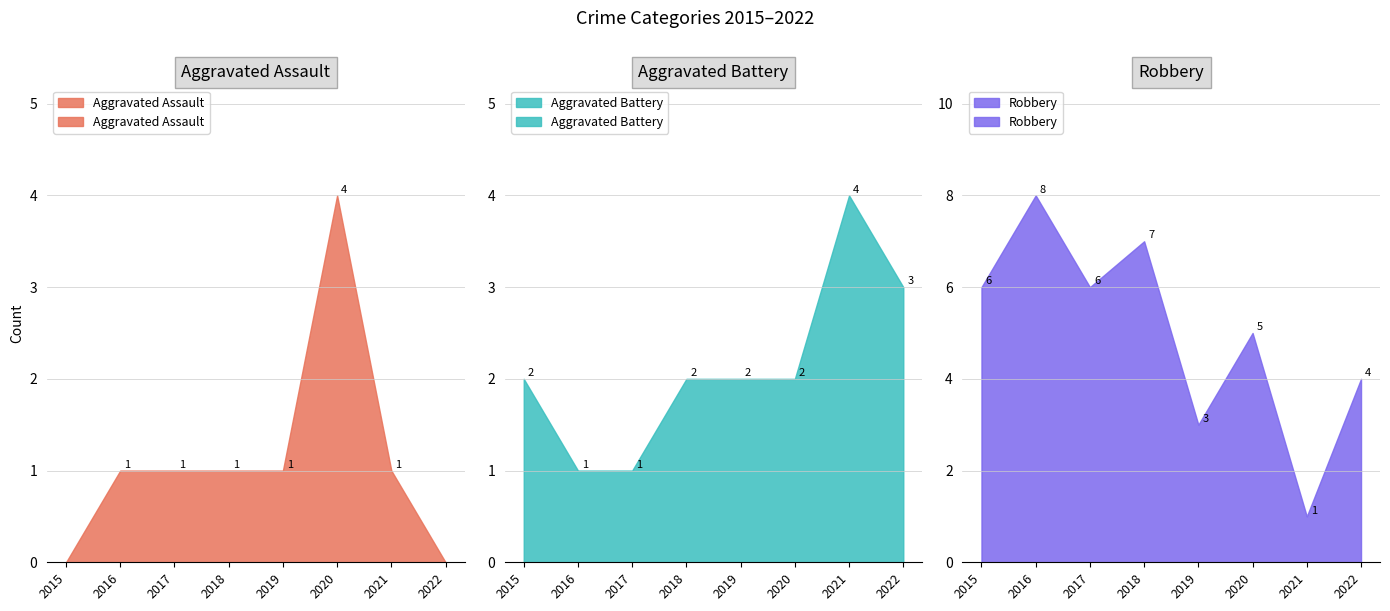

Does the chart have visible grid lines?

Yes